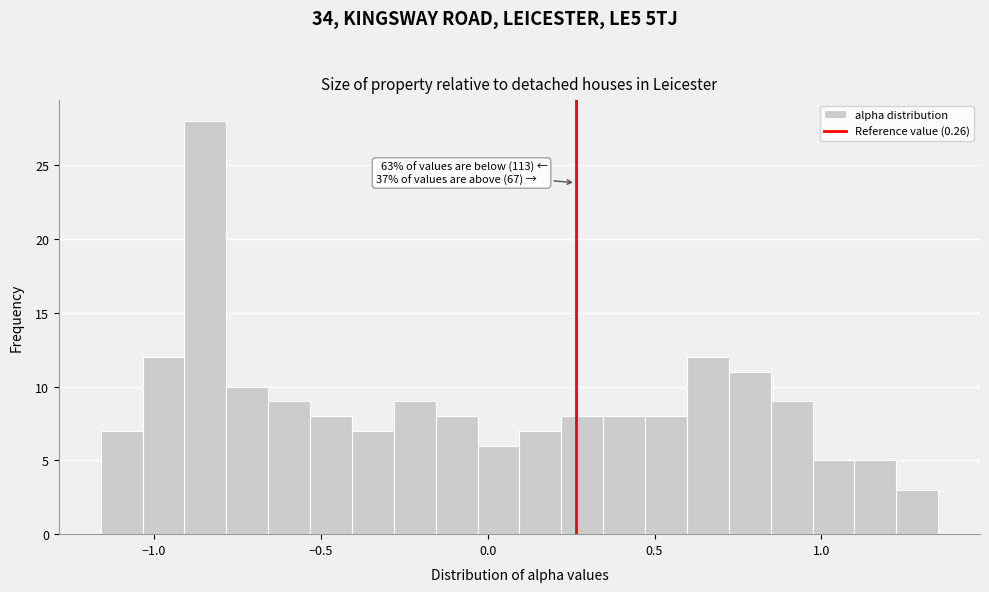

Read against the x-axis, roughly where is the centre of the tallest bar?

-0.85